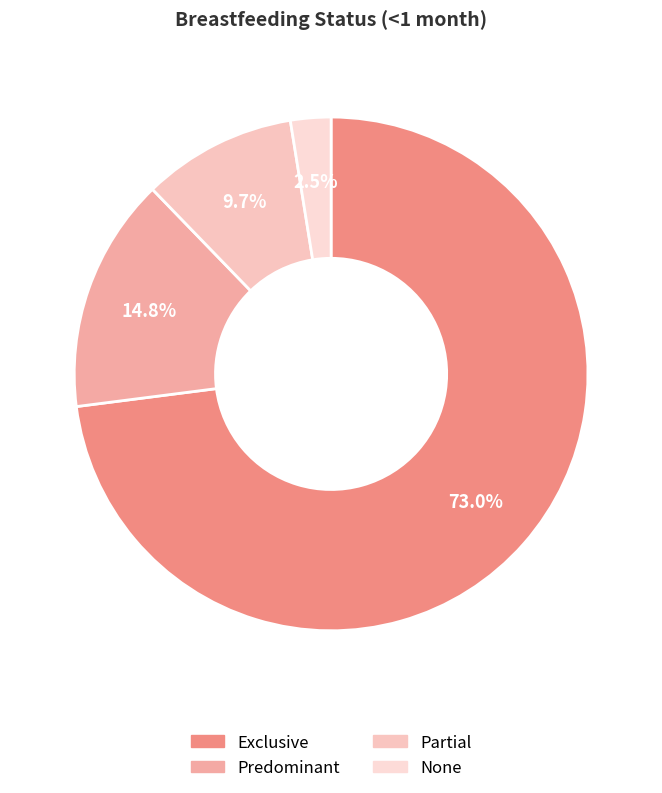

Rank the categories by value from highest to lowest.

Exclusive, Predominant, Partial, None